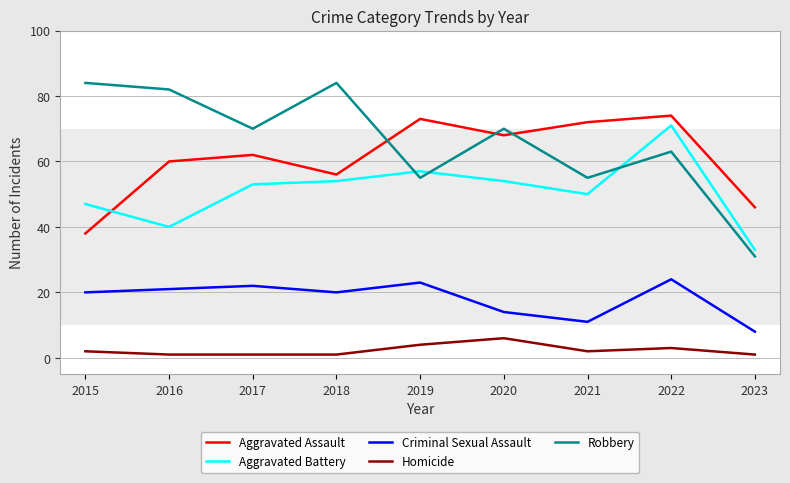

What is the lowest value of the Aggravated Assault series?

38